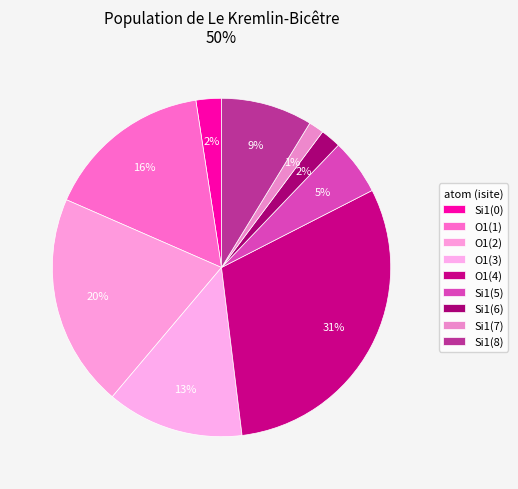

How many slices are in this pie chart?

9